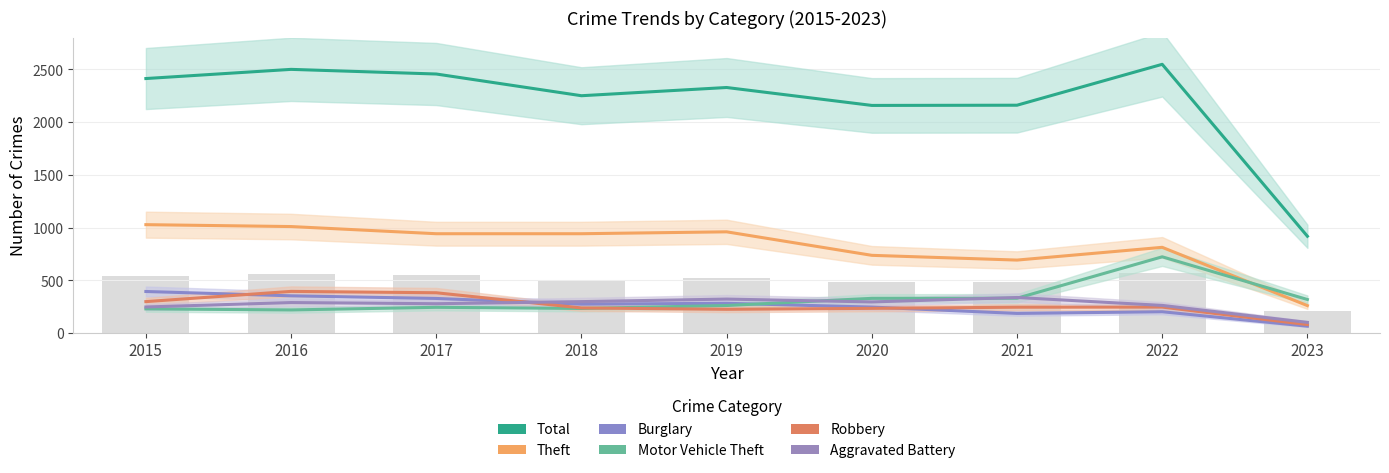

How many data points in Theft are above 941?

3